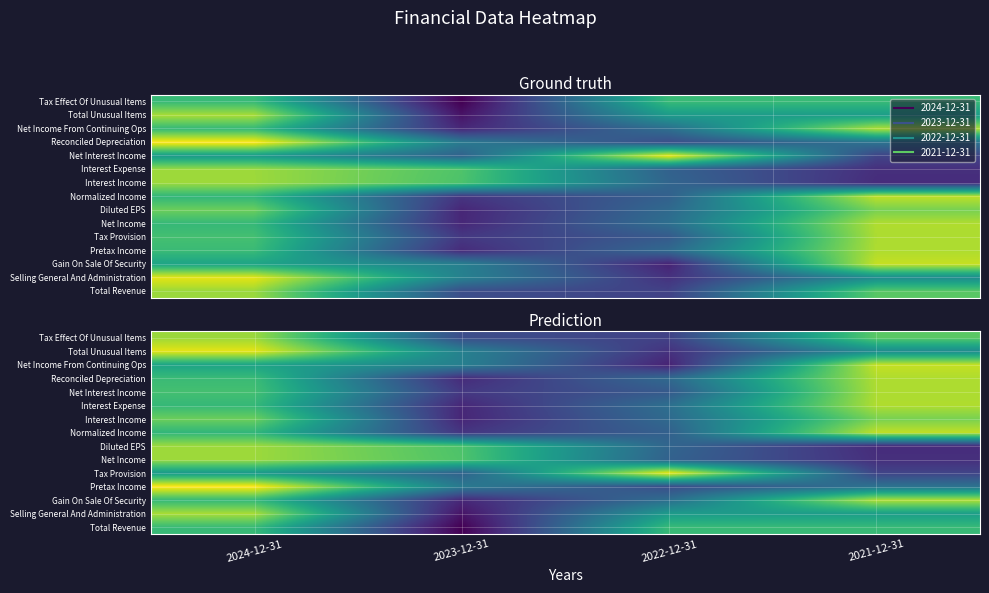

At 2021-12-31, list the series in order from smallest to largest.

Diluted EPS, Net Income, Tax Provision, Pretax Income, Total Unusual Items, Selling General And Administration, Total Revenue, Tax Effect Of Unusual Items, Interest Income, Net Interest Income, Reconciled Depreciation, Interest Expense, Gain On Sale Of Security, Normalized Income, Net Income From Continuing Ops